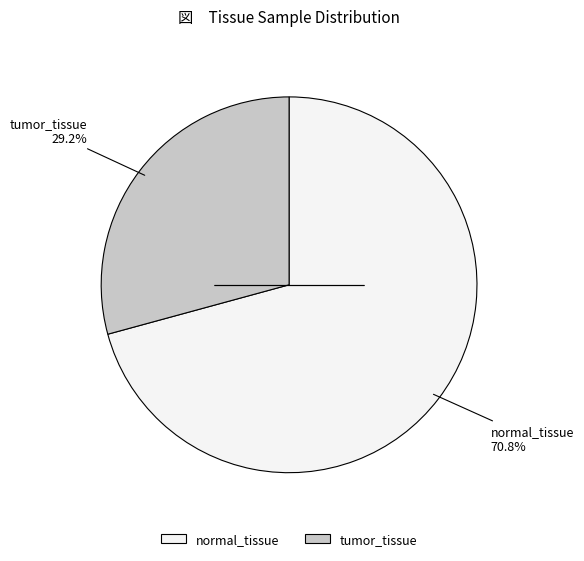

The tumor_tissue slice represents 29% of the pie. True or false?

True